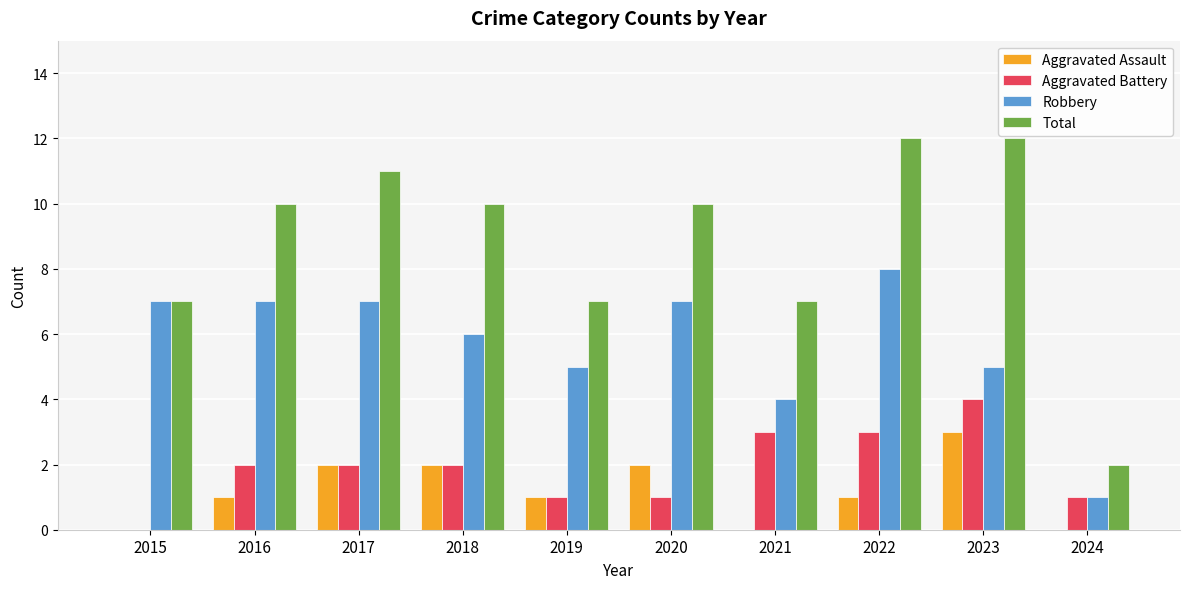

The Aggravated Assault series shows 0 at 2021. True or false?

True